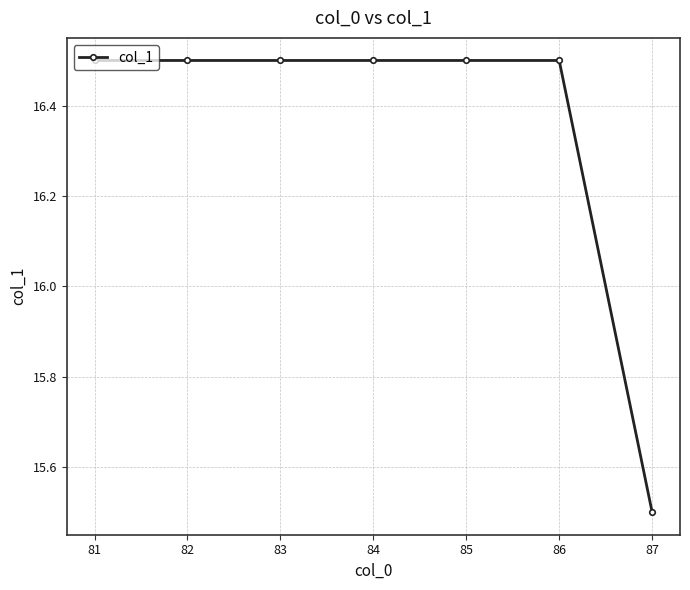

Does the chart have visible grid lines?

Yes